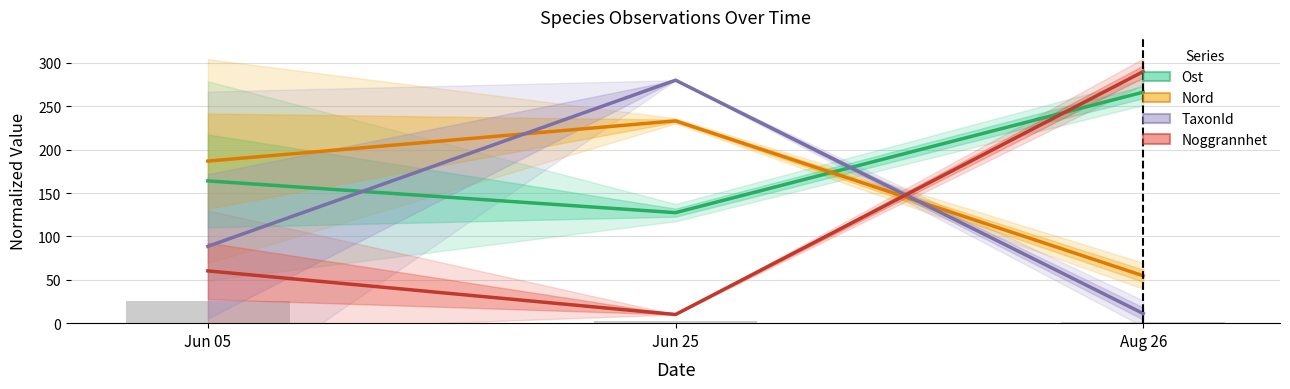

Which series has the largest total across all categories?

Ost